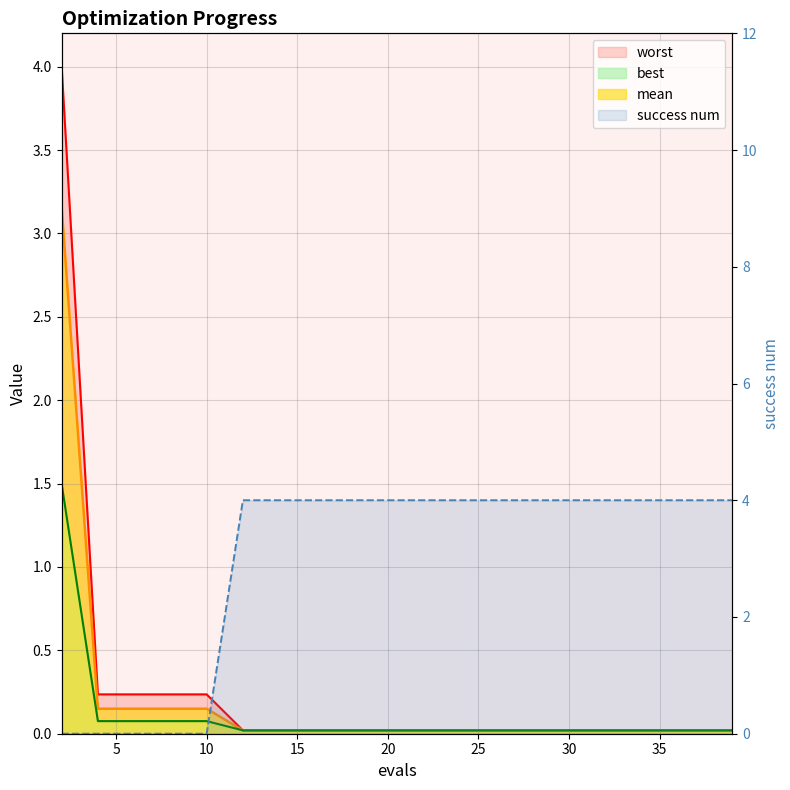

True or false: mean and best cross at least once.

False